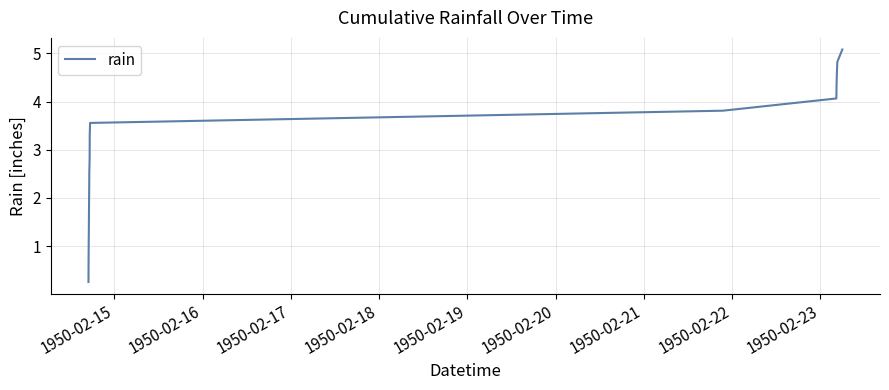

Count the number of categories in the chart.

20